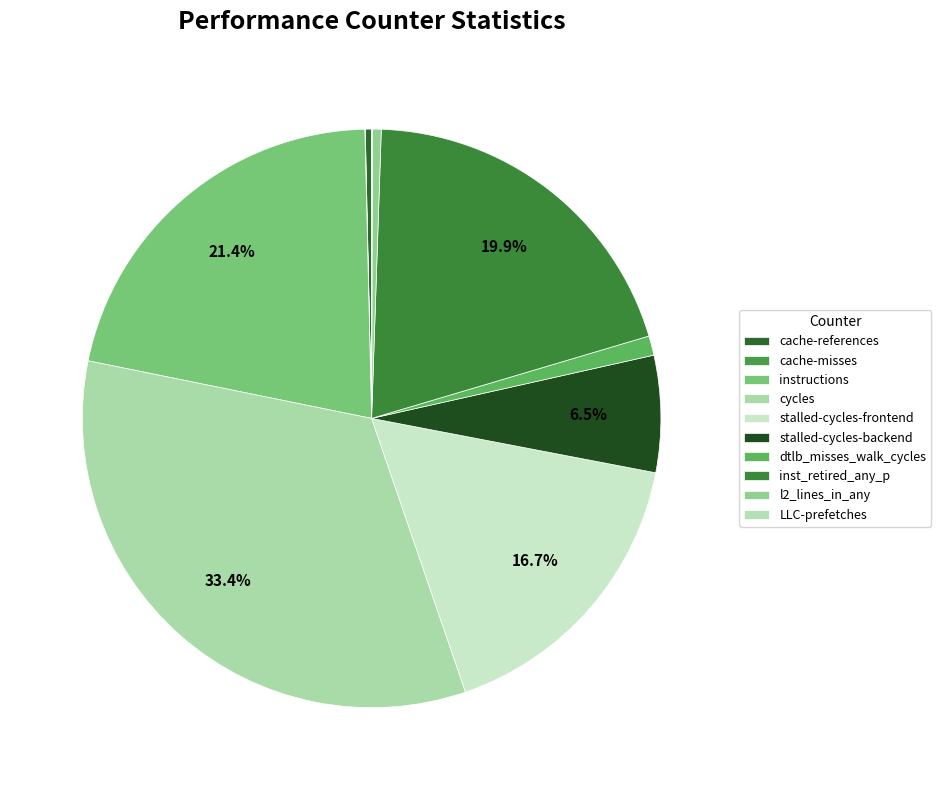

What is the smallest slice in the pie chart?

cache-misses